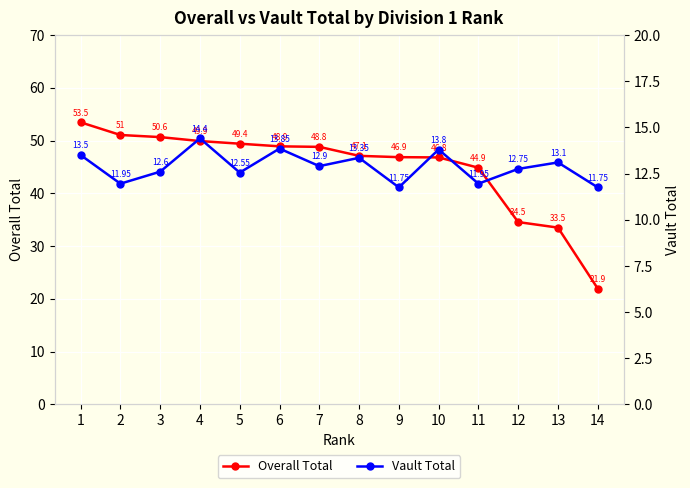

At which category does the chart reach its peak across all series?

1